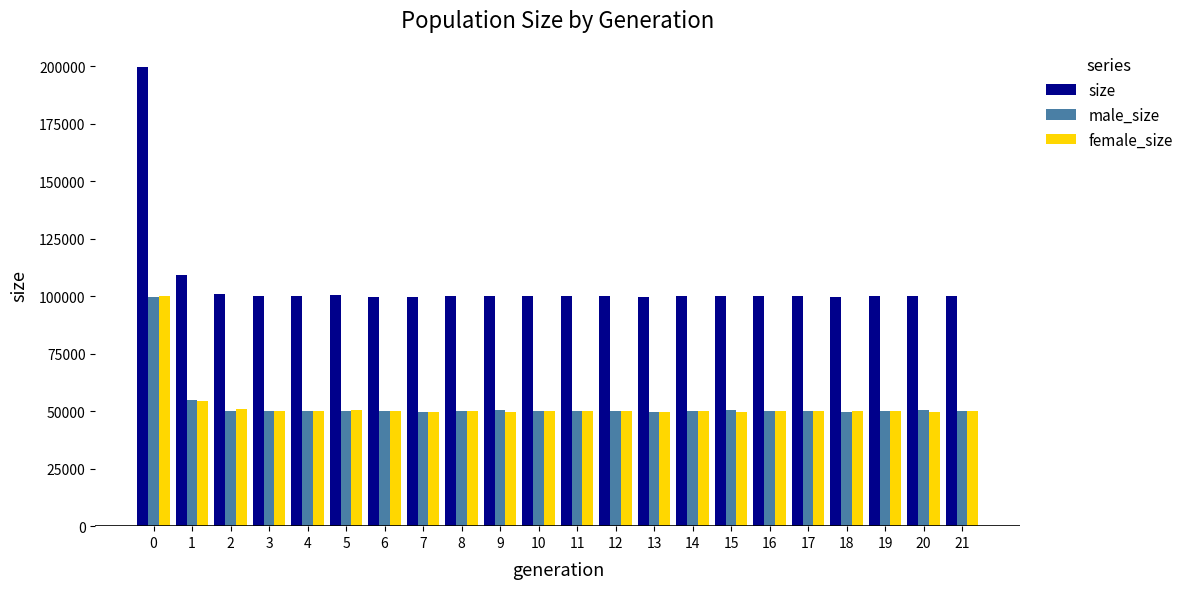

What is the spread (max minus min) of values at 7?

49851